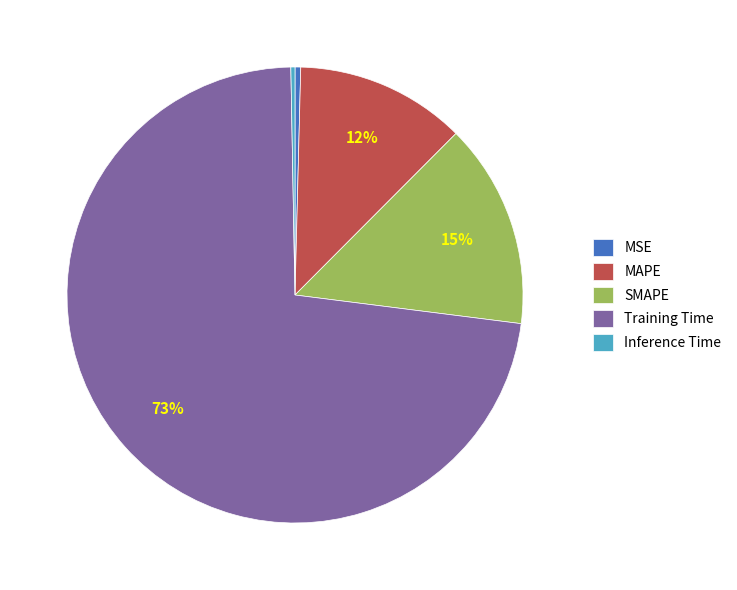

To the nearest percent, what is the average slice percentage?

20%